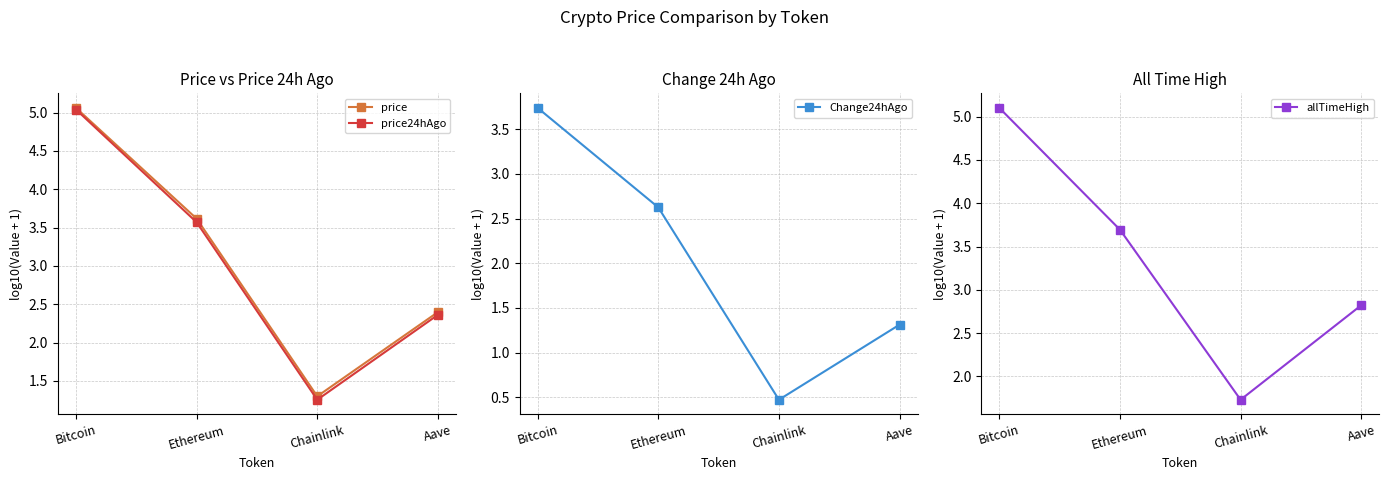

Reading left to right, list all the values displayed in this chart.

price: Bitcoin=5.1	Ethereum=3.6	Chainlink=1.3	Aave=2.4
price24hAgo: Bitcoin=5.0	Ethereum=3.6	Chainlink=1.3	Aave=2.4
Change24hAgo: Bitcoin=3.7	Ethereum=2.6	Chainlink=0.5	Aave=1.3
allTimeHigh: Bitcoin=5.1	Ethereum=3.7	Chainlink=1.7	Aave=2.8